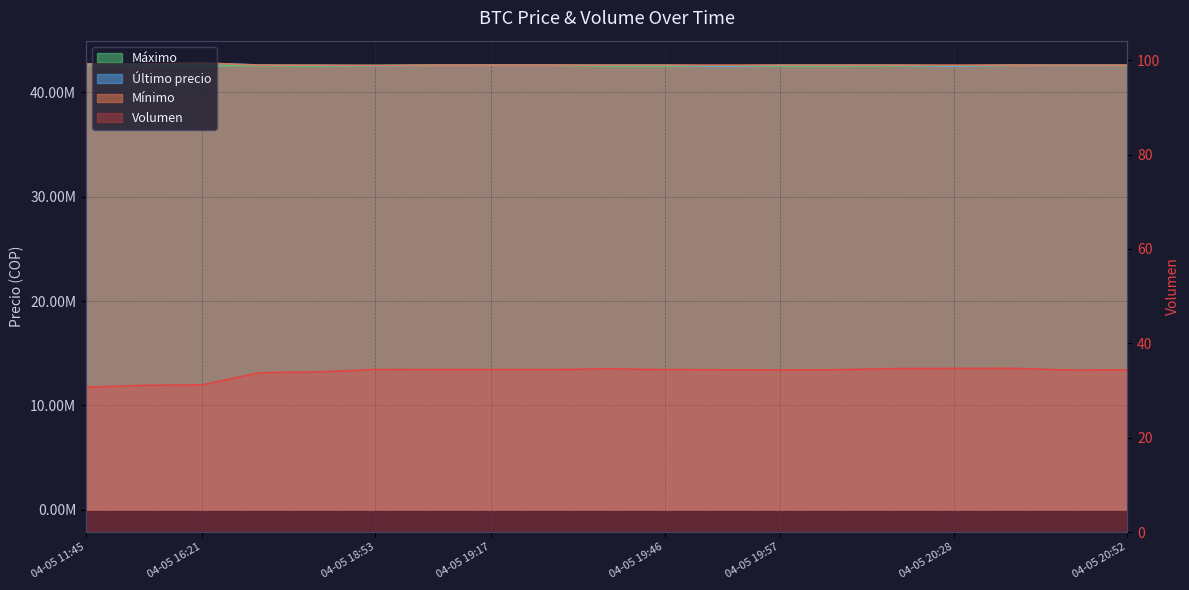

How many interior local peaks does the Minimo_scaled series have?

2